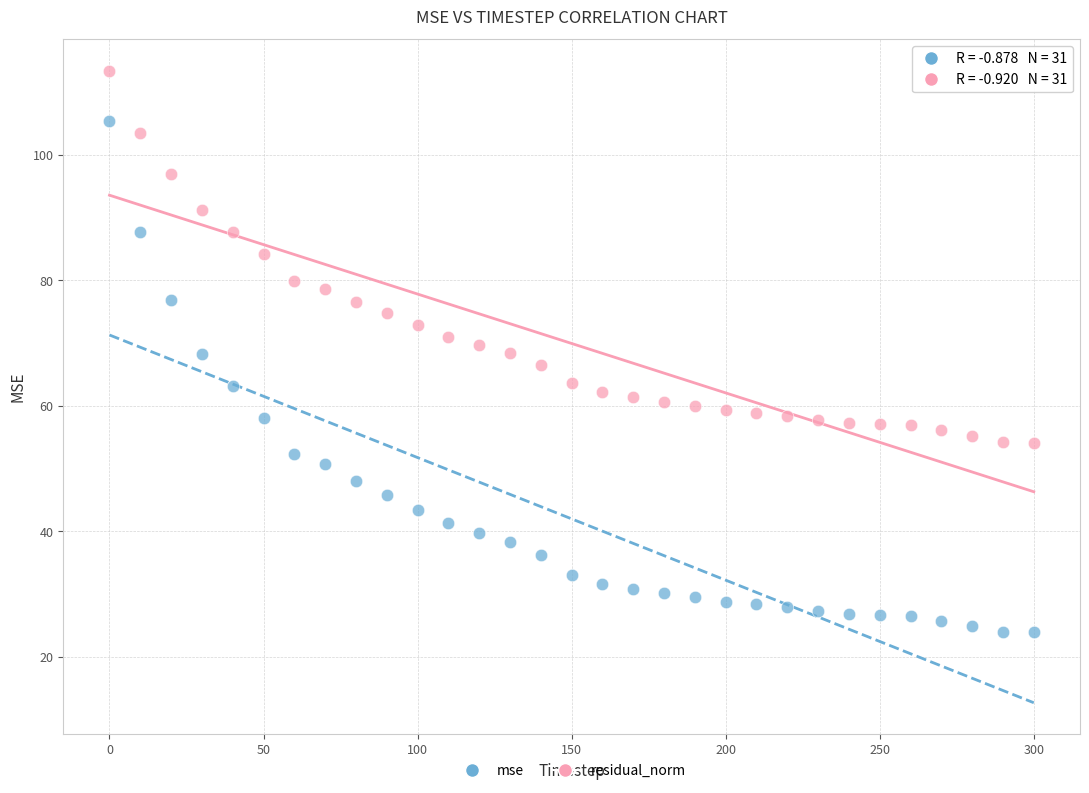

Across all data points, what is the range of Y values (max minus min)?

89.4